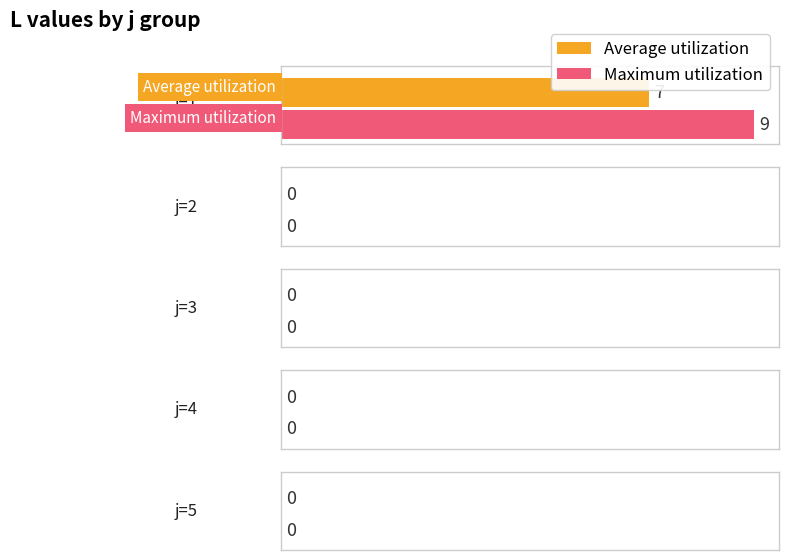

Rank the series by their average value, from highest to lowest.

Maximum utilization, Average utilization